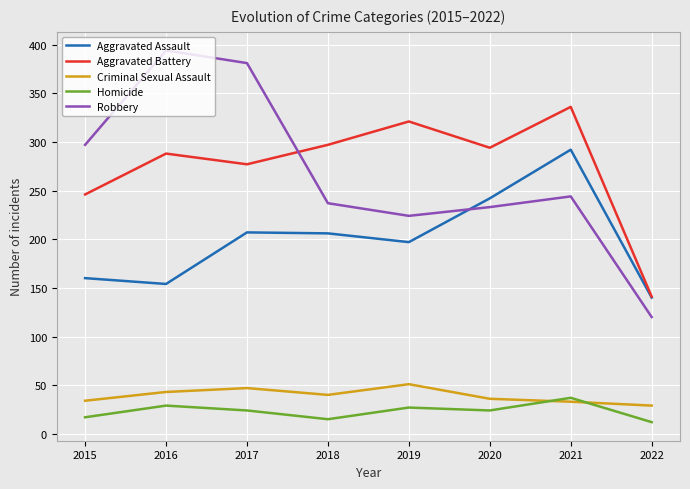

Where does the Aggravated Battery series first go above 294?

2018